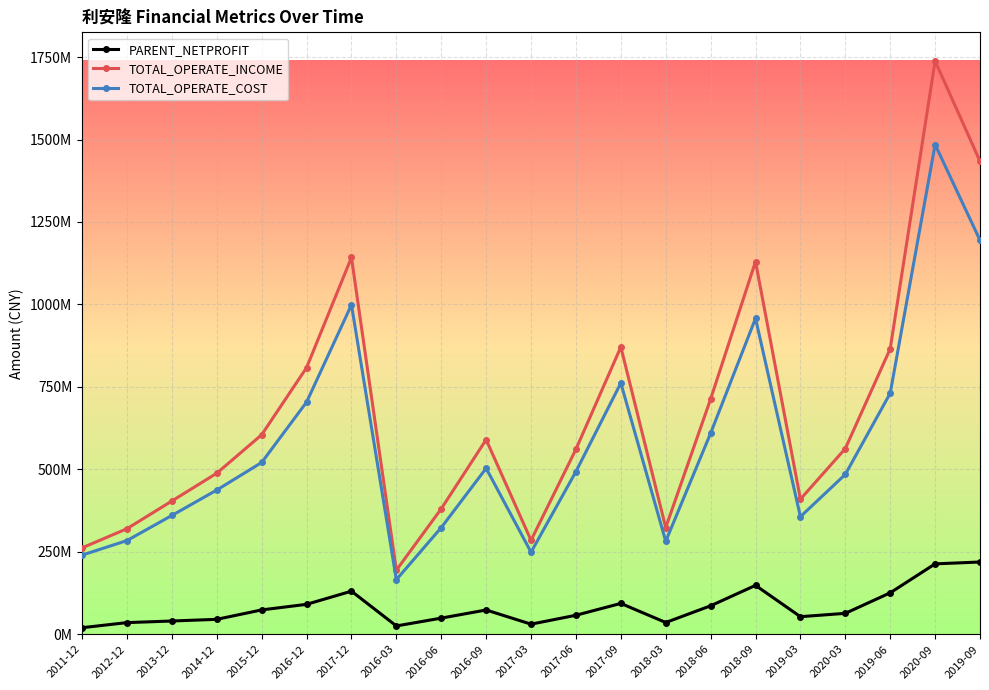

At which category is the sum across all series the highest?

2020-09